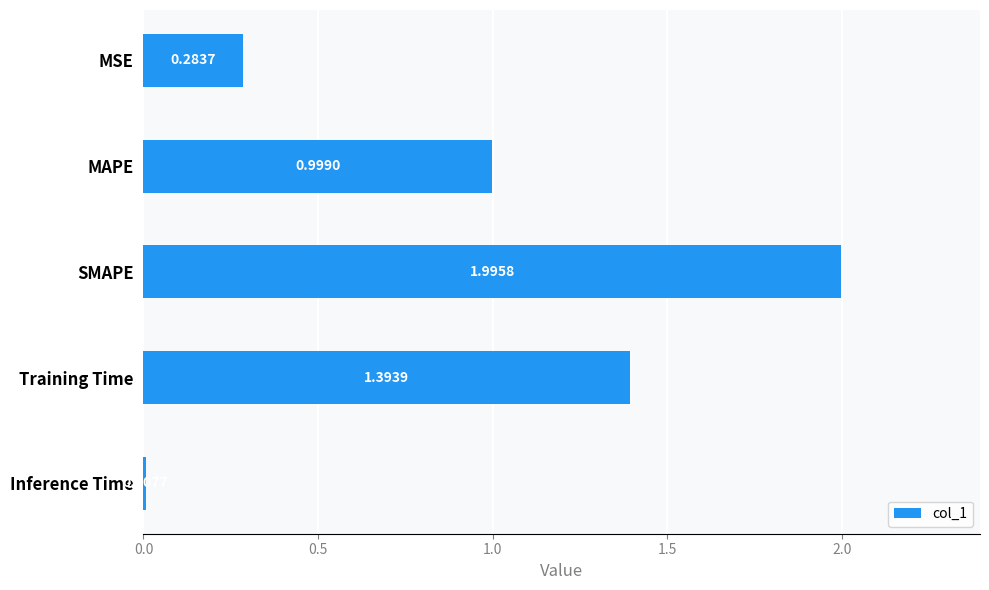

What is the label of the 1st bar from the top?

MSE